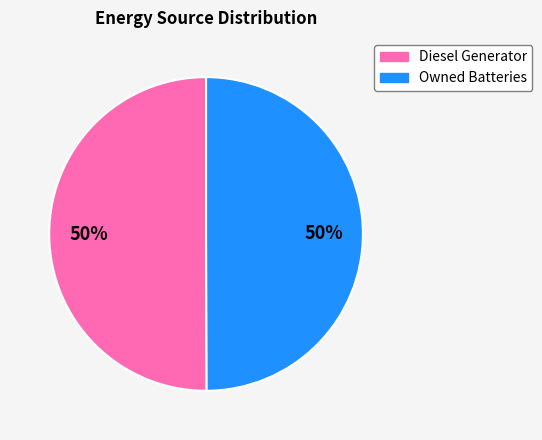

To the nearest percent, what is the average slice percentage?

50%